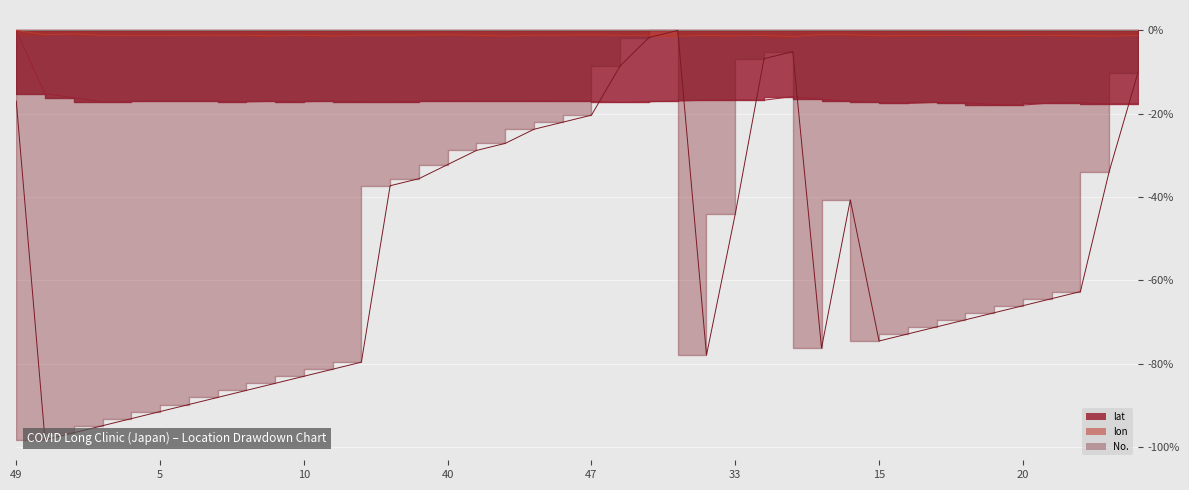

What is the label of the 40th point from the left?

53